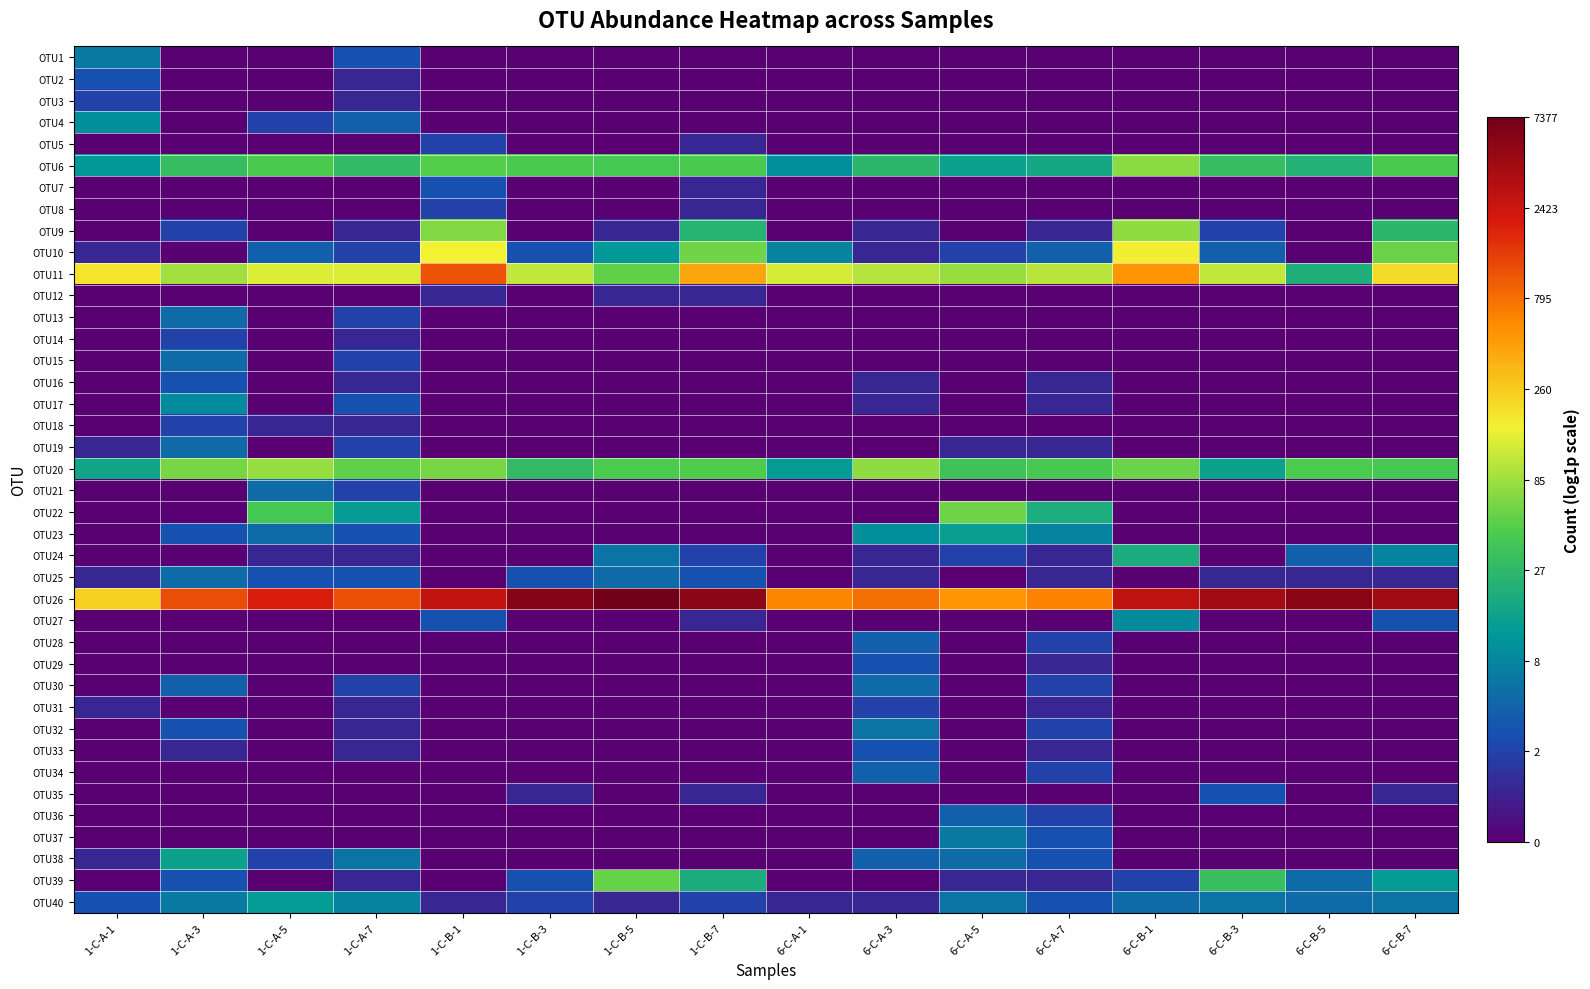

Reading left to right, what are all the values shown in this chart?

OTU1: 1-C-A-1=2.1	1-C-A-3=0.0	1-C-A-5=0.0	1-C-A-7=1.4	1-C-B-1=0.0	1-C-B-3=0.0	1-C-B-5=0.0	1-C-B-7=0.0	6-C-A-1=0.0	6-C-A-3=0.0	6-C-A-5=0.0	6-C-A-7=0.0	6-C-B-1=0.0	6-C-B-3=0.0	6-C-B-5=0.0	6-C-B-7=0.0
OTU2: 1-C-A-1=1.4	1-C-A-3=0.0	1-C-A-5=0.0	1-C-A-7=0.7	1-C-B-1=0.0	1-C-B-3=0.0	1-C-B-5=0.0	1-C-B-7=0.0	6-C-A-1=0.0	6-C-A-3=0.0	6-C-A-5=0.0	6-C-A-7=0.0	6-C-B-1=0.0	6-C-B-3=0.0	6-C-B-5=0.0	6-C-B-7=0.0
OTU3: 1-C-A-1=1.1	1-C-A-3=0.0	1-C-A-5=0.0	1-C-A-7=0.7	1-C-B-1=0.0	1-C-B-3=0.0	1-C-B-5=0.0	1-C-B-7=0.0	6-C-A-1=0.0	6-C-A-3=0.0	6-C-A-5=0.0	6-C-A-7=0.0	6-C-B-1=0.0	6-C-B-3=0.0	6-C-B-5=0.0	6-C-B-7=0.0
OTU4: 1-C-A-1=2.4	1-C-A-3=0.0	1-C-A-5=1.1	1-C-A-7=1.6	1-C-B-1=0.0	1-C-B-3=0.0	1-C-B-5=0.0	1-C-B-7=0.0	6-C-A-1=0.0	6-C-A-3=0.0	6-C-A-5=0.0	6-C-A-7=0.0	6-C-B-1=0.0	6-C-B-3=0.0	6-C-B-5=0.0	6-C-B-7=0.0
OTU5: 1-C-A-1=0.0	1-C-A-3=0.0	1-C-A-5=0.0	1-C-A-7=0.0	1-C-B-1=1.1	1-C-B-3=0.0	1-C-B-5=0.0	1-C-B-7=0.7	6-C-A-1=0.0	6-C-A-3=0.0	6-C-A-5=0.0	6-C-A-7=0.0	6-C-B-1=0.0	6-C-B-3=0.0	6-C-B-5=0.0	6-C-B-7=0.0
OTU6: 1-C-A-1=2.6	1-C-A-3=3.5	1-C-A-5=3.8	1-C-A-7=3.4	1-C-B-1=3.9	1-C-B-3=3.8	1-C-B-5=3.7	1-C-B-7=3.8	6-C-A-1=2.4	6-C-A-3=3.3	6-C-A-5=2.8	6-C-A-7=2.9	6-C-B-1=4.3	6-C-B-3=3.5	6-C-B-5=3.1	6-C-B-7=3.8
OTU7: 1-C-A-1=0.0	1-C-A-3=0.0	1-C-A-5=0.0	1-C-A-7=0.0	1-C-B-1=1.4	1-C-B-3=0.0	1-C-B-5=0.0	1-C-B-7=0.7	6-C-A-1=0.0	6-C-A-3=0.0	6-C-A-5=0.0	6-C-A-7=0.0	6-C-B-1=0.0	6-C-B-3=0.0	6-C-B-5=0.0	6-C-B-7=0.0
OTU8: 1-C-A-1=0.0	1-C-A-3=0.0	1-C-A-5=0.0	1-C-A-7=0.0	1-C-B-1=1.1	1-C-B-3=0.0	1-C-B-5=0.0	1-C-B-7=0.7	6-C-A-1=0.0	6-C-A-3=0.0	6-C-A-5=0.0	6-C-A-7=0.0	6-C-B-1=0.0	6-C-B-3=0.0	6-C-B-5=0.0	6-C-B-7=0.0
OTU9: 1-C-A-1=0.0	1-C-A-3=1.1	1-C-A-5=0.0	1-C-A-7=0.7	1-C-B-1=4.2	1-C-B-3=0.0	1-C-B-5=0.7	1-C-B-7=3.2	6-C-A-1=0.0	6-C-A-3=0.7	6-C-A-5=0.0	6-C-A-7=0.7	6-C-B-1=4.3	6-C-B-3=1.1	6-C-B-5=0.0	6-C-B-7=3.3
OTU10: 1-C-A-1=0.7	1-C-A-3=0.0	1-C-A-5=1.6	1-C-A-7=1.1	1-C-B-1=5.1	1-C-B-3=1.4	1-C-B-5=2.6	1-C-B-7=4.1	6-C-A-1=2.2	6-C-A-3=0.7	6-C-A-5=1.1	6-C-A-7=1.6	6-C-B-1=5.1	6-C-B-3=1.6	6-C-B-5=0.0	6-C-B-7=4.1
OTU11: 1-C-A-1=5.2	1-C-A-3=4.5	1-C-A-5=4.9	1-C-A-7=4.9	1-C-B-1=7.0	1-C-B-3=4.7	1-C-B-5=4.0	1-C-B-7=6.0	6-C-A-1=4.9	6-C-A-3=4.6	6-C-A-5=4.4	6-C-A-7=4.6	6-C-B-1=6.2	6-C-B-3=4.7	6-C-B-5=3.1	6-C-B-7=5.4
OTU12: 1-C-A-1=0.0	1-C-A-3=0.0	1-C-A-5=0.0	1-C-A-7=0.0	1-C-B-1=0.7	1-C-B-3=0.0	1-C-B-5=0.7	1-C-B-7=0.7	6-C-A-1=0.0	6-C-A-3=0.0	6-C-A-5=0.0	6-C-A-7=0.0	6-C-B-1=0.0	6-C-B-3=0.0	6-C-B-5=0.0	6-C-B-7=0.0
OTU13: 1-C-A-1=0.0	1-C-A-3=1.8	1-C-A-5=0.0	1-C-A-7=1.1	1-C-B-1=0.0	1-C-B-3=0.0	1-C-B-5=0.0	1-C-B-7=0.0	6-C-A-1=0.0	6-C-A-3=0.0	6-C-A-5=0.0	6-C-A-7=0.0	6-C-B-1=0.0	6-C-B-3=0.0	6-C-B-5=0.0	6-C-B-7=0.0
OTU14: 1-C-A-1=0.0	1-C-A-3=1.1	1-C-A-5=0.0	1-C-A-7=0.7	1-C-B-1=0.0	1-C-B-3=0.0	1-C-B-5=0.0	1-C-B-7=0.0	6-C-A-1=0.0	6-C-A-3=0.0	6-C-A-5=0.0	6-C-A-7=0.0	6-C-B-1=0.0	6-C-B-3=0.0	6-C-B-5=0.0	6-C-B-7=0.0
OTU15: 1-C-A-1=0.0	1-C-A-3=1.8	1-C-A-5=0.0	1-C-A-7=1.1	1-C-B-1=0.0	1-C-B-3=0.0	1-C-B-5=0.0	1-C-B-7=0.0	6-C-A-1=0.0	6-C-A-3=0.0	6-C-A-5=0.0	6-C-A-7=0.0	6-C-B-1=0.0	6-C-B-3=0.0	6-C-B-5=0.0	6-C-B-7=0.0
OTU16: 1-C-A-1=0.0	1-C-A-3=1.4	1-C-A-5=0.0	1-C-A-7=0.7	1-C-B-1=0.0	1-C-B-3=0.0	1-C-B-5=0.0	1-C-B-7=0.0	6-C-A-1=0.0	6-C-A-3=0.7	6-C-A-5=0.0	6-C-A-7=0.7	6-C-B-1=0.0	6-C-B-3=0.0	6-C-B-5=0.0	6-C-B-7=0.0
OTU17: 1-C-A-1=0.0	1-C-A-3=2.3	1-C-A-5=0.0	1-C-A-7=1.4	1-C-B-1=0.0	1-C-B-3=0.0	1-C-B-5=0.0	1-C-B-7=0.0	6-C-A-1=0.0	6-C-A-3=0.7	6-C-A-5=0.0	6-C-A-7=0.7	6-C-B-1=0.0	6-C-B-3=0.0	6-C-B-5=0.0	6-C-B-7=0.0
OTU18: 1-C-A-1=0.0	1-C-A-3=1.1	1-C-A-5=0.7	1-C-A-7=0.7	1-C-B-1=0.0	1-C-B-3=0.0	1-C-B-5=0.0	1-C-B-7=0.0	6-C-A-1=0.0	6-C-A-3=0.0	6-C-A-5=0.0	6-C-A-7=0.0	6-C-B-1=0.0	6-C-B-3=0.0	6-C-B-5=0.0	6-C-B-7=0.0
OTU19: 1-C-A-1=0.7	1-C-A-3=1.8	1-C-A-5=0.0	1-C-A-7=1.1	1-C-B-1=0.0	1-C-B-3=0.0	1-C-B-5=0.0	1-C-B-7=0.0	6-C-A-1=0.0	6-C-A-3=0.0	6-C-A-5=0.7	6-C-A-7=0.7	6-C-B-1=0.0	6-C-B-3=0.0	6-C-B-5=0.0	6-C-B-7=0.0
OTU20: 1-C-A-1=2.8	1-C-A-3=4.1	1-C-A-5=4.4	1-C-A-7=4.0	1-C-B-1=4.2	1-C-B-3=3.4	1-C-B-5=3.8	1-C-B-7=3.9	6-C-A-1=2.6	6-C-A-3=4.3	6-C-A-5=3.6	6-C-A-7=3.7	6-C-B-1=4.0	6-C-B-3=2.8	6-C-B-5=3.8	6-C-B-7=3.7
OTU21: 1-C-A-1=0.0	1-C-A-3=0.0	1-C-A-5=1.8	1-C-A-7=1.1	1-C-B-1=0.0	1-C-B-3=0.0	1-C-B-5=0.0	1-C-B-7=0.0	6-C-A-1=0.0	6-C-A-3=0.0	6-C-A-5=0.0	6-C-A-7=0.0	6-C-B-1=0.0	6-C-B-3=0.0	6-C-B-5=0.0	6-C-B-7=0.0
OTU22: 1-C-A-1=0.0	1-C-A-3=0.0	1-C-A-5=3.7	1-C-A-7=2.6	1-C-B-1=0.0	1-C-B-3=0.0	1-C-B-5=0.0	1-C-B-7=0.0	6-C-A-1=0.0	6-C-A-3=0.0	6-C-A-5=4.1	6-C-A-7=3.0	6-C-B-1=0.0	6-C-B-3=0.0	6-C-B-5=0.0	6-C-B-7=0.0
OTU23: 1-C-A-1=0.0	1-C-A-3=1.4	1-C-A-5=1.8	1-C-A-7=1.4	1-C-B-1=0.0	1-C-B-3=0.0	1-C-B-5=0.0	1-C-B-7=0.0	6-C-A-1=0.0	6-C-A-3=2.4	6-C-A-5=2.7	6-C-A-7=2.2	6-C-B-1=0.0	6-C-B-3=0.0	6-C-B-5=0.0	6-C-B-7=0.0
OTU24: 1-C-A-1=0.0	1-C-A-3=0.0	1-C-A-5=0.7	1-C-A-7=0.7	1-C-B-1=0.0	1-C-B-3=0.0	1-C-B-5=1.9	1-C-B-7=1.1	6-C-A-1=0.0	6-C-A-3=0.7	6-C-A-5=1.1	6-C-A-7=0.7	6-C-B-1=3.0	6-C-B-3=0.0	6-C-B-5=1.6	6-C-B-7=2.2
OTU25: 1-C-A-1=0.7	1-C-A-3=1.8	1-C-A-5=1.4	1-C-A-7=1.4	1-C-B-1=0.0	1-C-B-3=1.4	1-C-B-5=1.8	1-C-B-7=1.4	6-C-A-1=0.0	6-C-A-3=0.7	6-C-A-5=0.0	6-C-A-7=0.7	6-C-B-1=0.0	6-C-B-3=0.7	6-C-B-5=0.7	6-C-B-7=0.7
OTU26: 1-C-A-1=5.5	1-C-A-3=7.0	1-C-A-5=7.6	1-C-A-7=7.0	1-C-B-1=7.9	1-C-B-3=8.7	1-C-B-5=8.9	1-C-B-7=8.6	6-C-A-1=6.4	6-C-A-3=6.7	6-C-A-5=6.3	6-C-A-7=6.5	6-C-B-1=7.9	6-C-B-3=8.3	6-C-B-5=8.6	6-C-B-7=8.3
OTU27: 1-C-A-1=0.0	1-C-A-3=0.0	1-C-A-5=0.0	1-C-A-7=0.0	1-C-B-1=1.4	1-C-B-3=0.0	1-C-B-5=0.0	1-C-B-7=0.7	6-C-A-1=0.0	6-C-A-3=0.0	6-C-A-5=0.0	6-C-A-7=0.0	6-C-B-1=2.3	6-C-B-3=0.0	6-C-B-5=0.0	6-C-B-7=1.4
OTU28: 1-C-A-1=0.0	1-C-A-3=0.0	1-C-A-5=0.0	1-C-A-7=0.0	1-C-B-1=0.0	1-C-B-3=0.0	1-C-B-5=0.0	1-C-B-7=0.0	6-C-A-1=0.0	6-C-A-3=1.6	6-C-A-5=0.0	6-C-A-7=1.1	6-C-B-1=0.0	6-C-B-3=0.0	6-C-B-5=0.0	6-C-B-7=0.0
OTU29: 1-C-A-1=0.0	1-C-A-3=0.0	1-C-A-5=0.0	1-C-A-7=0.0	1-C-B-1=0.0	1-C-B-3=0.0	1-C-B-5=0.0	1-C-B-7=0.0	6-C-A-1=0.0	6-C-A-3=1.4	6-C-A-5=0.0	6-C-A-7=0.7	6-C-B-1=0.0	6-C-B-3=0.0	6-C-B-5=0.0	6-C-B-7=0.0
OTU30: 1-C-A-1=0.0	1-C-A-3=1.6	1-C-A-5=0.0	1-C-A-7=1.1	1-C-B-1=0.0	1-C-B-3=0.0	1-C-B-5=0.0	1-C-B-7=0.0	6-C-A-1=0.0	6-C-A-3=1.8	6-C-A-5=0.0	6-C-A-7=1.1	6-C-B-1=0.0	6-C-B-3=0.0	6-C-B-5=0.0	6-C-B-7=0.0
OTU31: 1-C-A-1=0.7	1-C-A-3=0.0	1-C-A-5=0.0	1-C-A-7=0.7	1-C-B-1=0.0	1-C-B-3=0.0	1-C-B-5=0.0	1-C-B-7=0.0	6-C-A-1=0.0	6-C-A-3=1.1	6-C-A-5=0.0	6-C-A-7=0.7	6-C-B-1=0.0	6-C-B-3=0.0	6-C-B-5=0.0	6-C-B-7=0.0
OTU32: 1-C-A-1=0.0	1-C-A-3=1.4	1-C-A-5=0.0	1-C-A-7=0.7	1-C-B-1=0.0	1-C-B-3=0.0	1-C-B-5=0.0	1-C-B-7=0.0	6-C-A-1=0.0	6-C-A-3=1.9	6-C-A-5=0.0	6-C-A-7=1.1	6-C-B-1=0.0	6-C-B-3=0.0	6-C-B-5=0.0	6-C-B-7=0.0
OTU33: 1-C-A-1=0.0	1-C-A-3=0.7	1-C-A-5=0.0	1-C-A-7=0.7	1-C-B-1=0.0	1-C-B-3=0.0	1-C-B-5=0.0	1-C-B-7=0.0	6-C-A-1=0.0	6-C-A-3=1.4	6-C-A-5=0.0	6-C-A-7=0.7	6-C-B-1=0.0	6-C-B-3=0.0	6-C-B-5=0.0	6-C-B-7=0.0
OTU34: 1-C-A-1=0.0	1-C-A-3=0.0	1-C-A-5=0.0	1-C-A-7=0.0	1-C-B-1=0.0	1-C-B-3=0.0	1-C-B-5=0.0	1-C-B-7=0.0	6-C-A-1=0.0	6-C-A-3=1.6	6-C-A-5=0.0	6-C-A-7=1.1	6-C-B-1=0.0	6-C-B-3=0.0	6-C-B-5=0.0	6-C-B-7=0.0
OTU35: 1-C-A-1=0.0	1-C-A-3=0.0	1-C-A-5=0.0	1-C-A-7=0.0	1-C-B-1=0.0	1-C-B-3=0.7	1-C-B-5=0.0	1-C-B-7=0.7	6-C-A-1=0.0	6-C-A-3=0.0	6-C-A-5=0.0	6-C-A-7=0.0	6-C-B-1=0.0	6-C-B-3=1.4	6-C-B-5=0.0	6-C-B-7=0.7
OTU36: 1-C-A-1=0.0	1-C-A-3=0.0	1-C-A-5=0.0	1-C-A-7=0.0	1-C-B-1=0.0	1-C-B-3=0.0	1-C-B-5=0.0	1-C-B-7=0.0	6-C-A-1=0.0	6-C-A-3=0.0	6-C-A-5=1.6	6-C-A-7=1.1	6-C-B-1=0.0	6-C-B-3=0.0	6-C-B-5=0.0	6-C-B-7=0.0
OTU37: 1-C-A-1=0.0	1-C-A-3=0.0	1-C-A-5=0.0	1-C-A-7=0.0	1-C-B-1=0.0	1-C-B-3=0.0	1-C-B-5=0.0	1-C-B-7=0.0	6-C-A-1=0.0	6-C-A-3=0.0	6-C-A-5=2.1	6-C-A-7=1.4	6-C-B-1=0.0	6-C-B-3=0.0	6-C-B-5=0.0	6-C-B-7=0.0
OTU38: 1-C-A-1=0.7	1-C-A-3=2.8	1-C-A-5=1.1	1-C-A-7=1.9	1-C-B-1=0.0	1-C-B-3=0.0	1-C-B-5=0.0	1-C-B-7=0.0	6-C-A-1=0.0	6-C-A-3=1.6	6-C-A-5=1.8	6-C-A-7=1.4	6-C-B-1=0.0	6-C-B-3=0.0	6-C-B-5=0.0	6-C-B-7=0.0
OTU39: 1-C-A-1=0.0	1-C-A-3=1.4	1-C-A-5=0.0	1-C-A-7=0.7	1-C-B-1=0.0	1-C-B-3=1.4	1-C-B-5=4.0	1-C-B-7=3.0	6-C-A-1=0.0	6-C-A-3=0.0	6-C-A-5=0.7	6-C-A-7=0.7	6-C-B-1=1.1	6-C-B-3=3.5	6-C-B-5=1.8	6-C-B-7=2.6
OTU40: 1-C-A-1=1.4	1-C-A-3=2.1	1-C-A-5=2.6	1-C-A-7=2.2	1-C-B-1=0.7	1-C-B-3=1.1	1-C-B-5=0.7	1-C-B-7=1.1	6-C-A-1=0.7	6-C-A-3=0.7	6-C-A-5=1.9	6-C-A-7=1.4	6-C-B-1=1.8	6-C-B-3=1.9	6-C-B-5=1.8	6-C-B-7=1.9